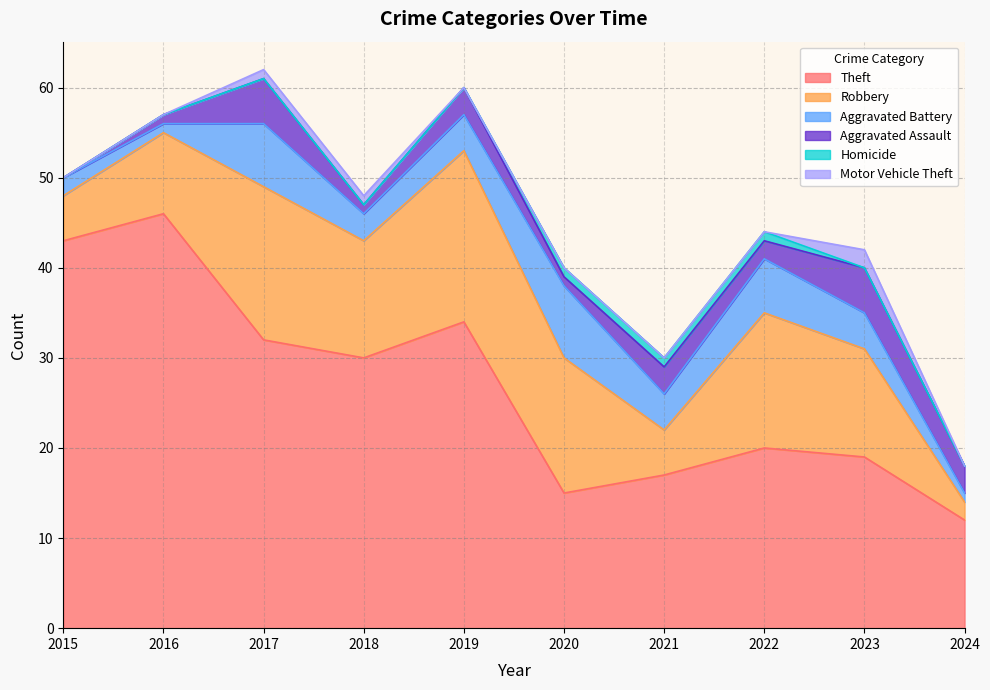

At 2021, list the series in order from smallest to largest.

Motor Vehicle Theft, Homicide, Aggravated Assault, Aggravated Battery, Robbery, Theft